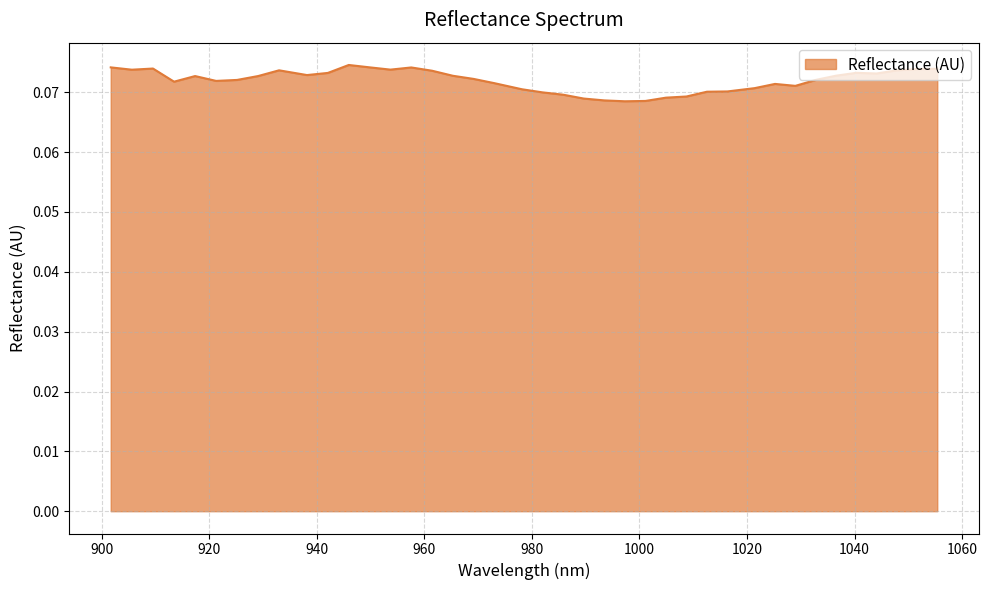

What is the sum of all values?

2.9